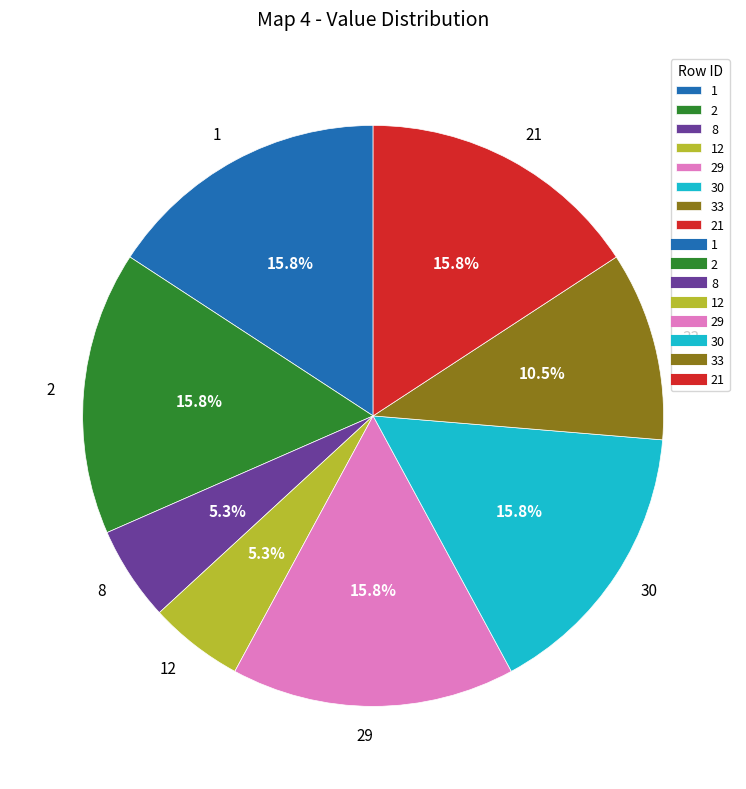

What portion of the pie excludes 2?

84.2%